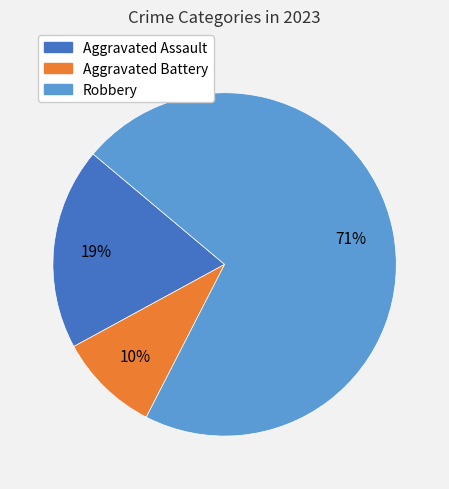

What is the ratio of the value at Robbery to the value at Aggravated Assault?

3.7